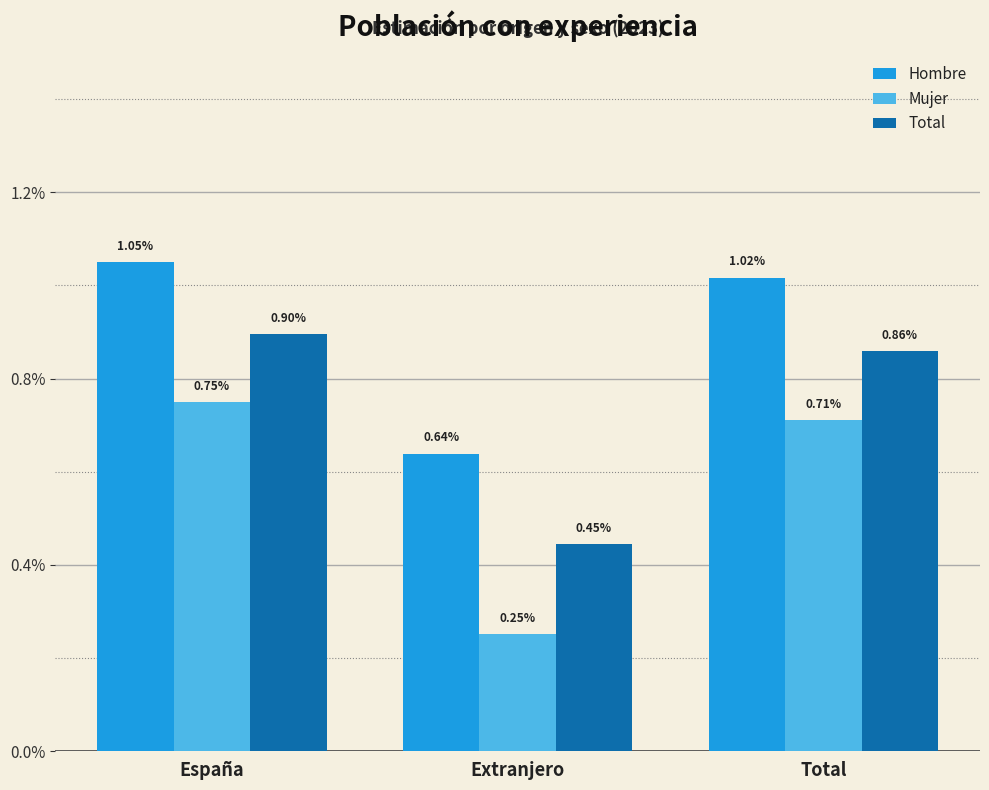

At which label does Hombre reach its minimum?

Extranjero